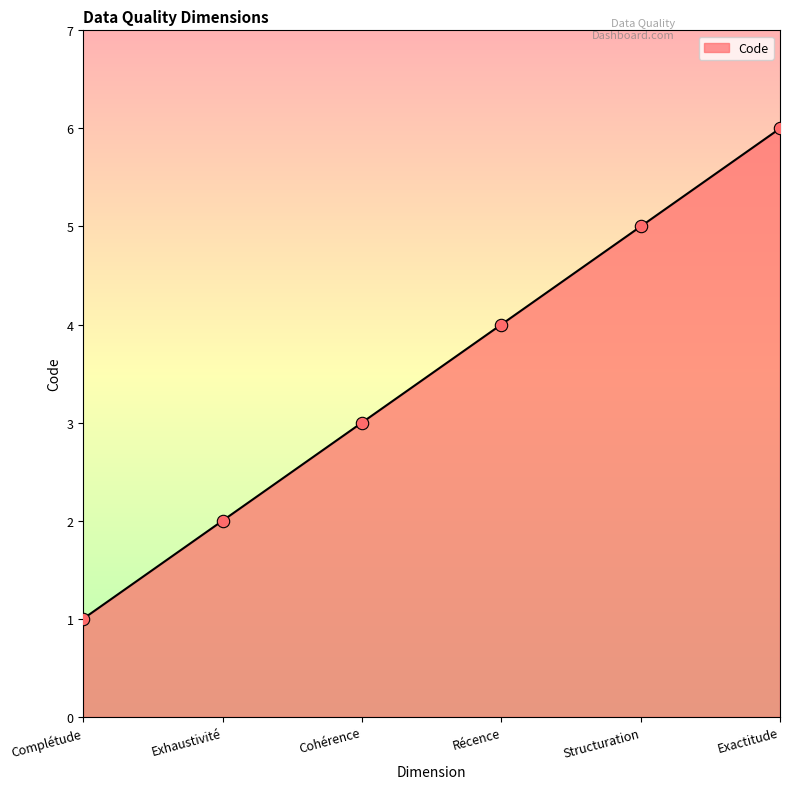

Between Exhaustivité and Cohérence, which is larger?

Cohérence